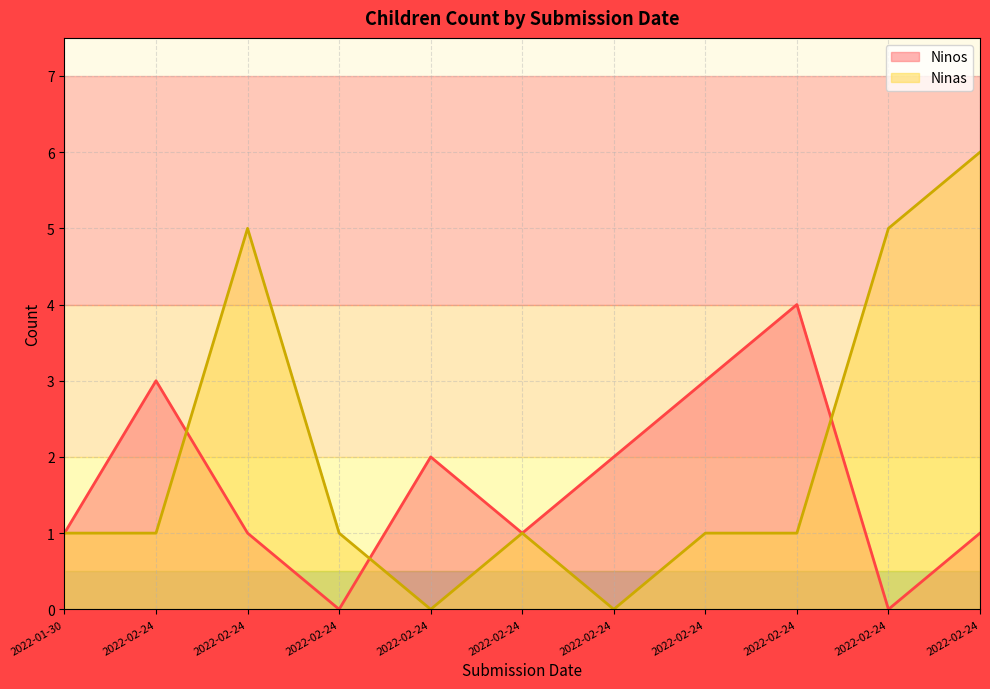

At which label does Ninas first exceed 1?

2022-02-24